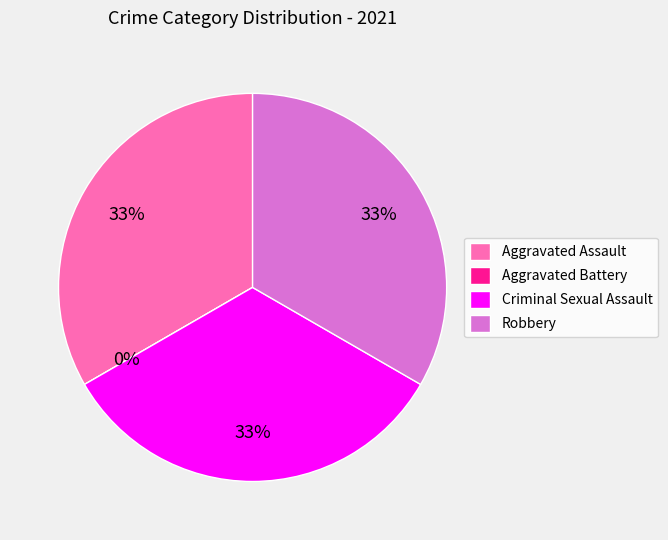

Which category has the biggest portion of the pie?

Aggravated Assault